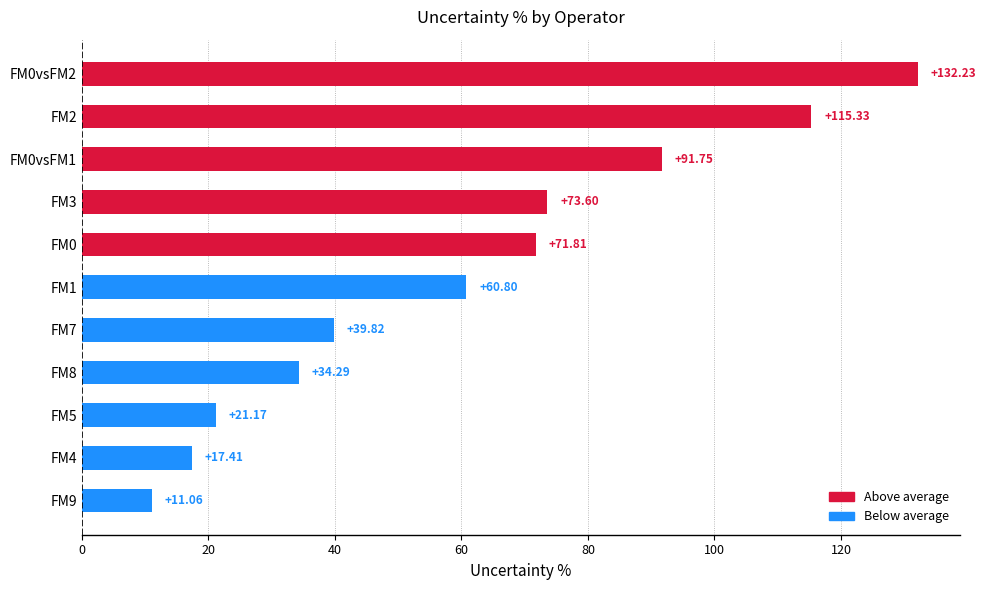

What is the average value?

60.8